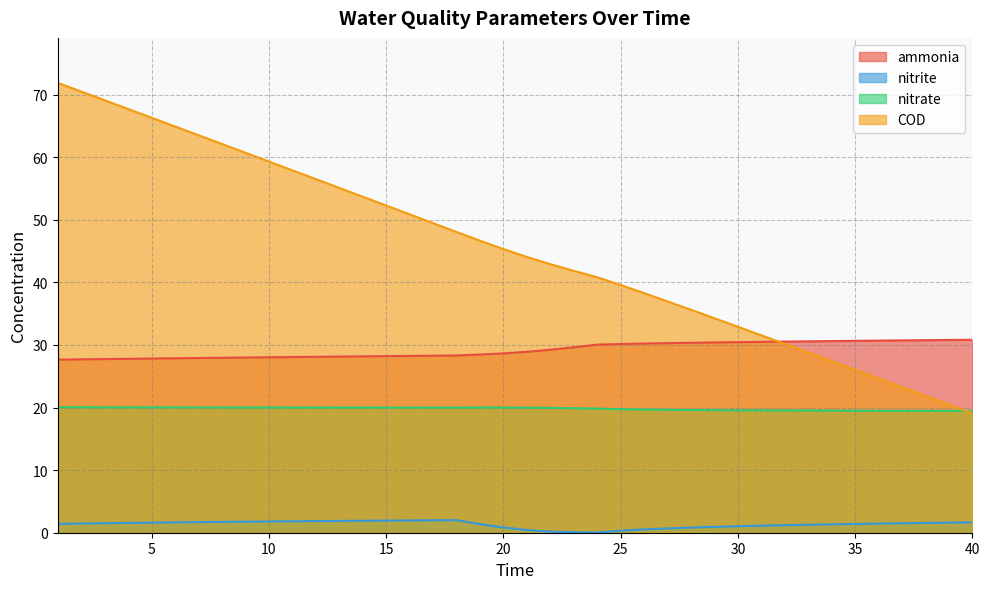

At which label does COD reach its peak?

1